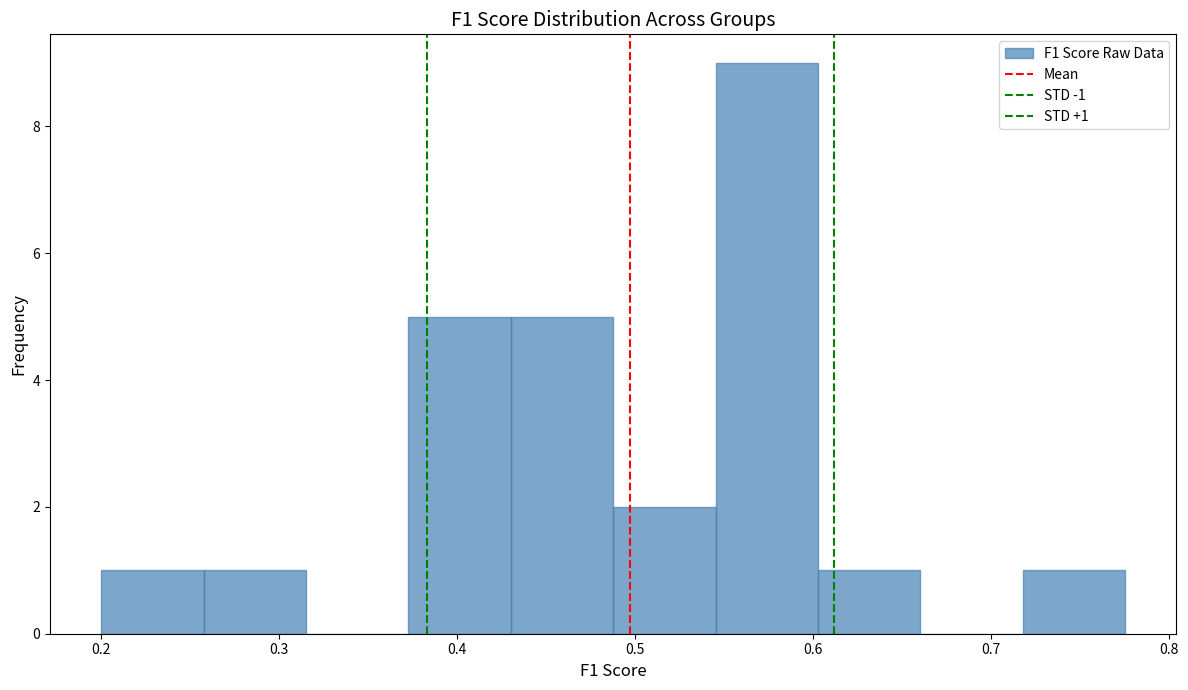

Which range on the x-axis has the tallest bar?

0.55 to 0.60